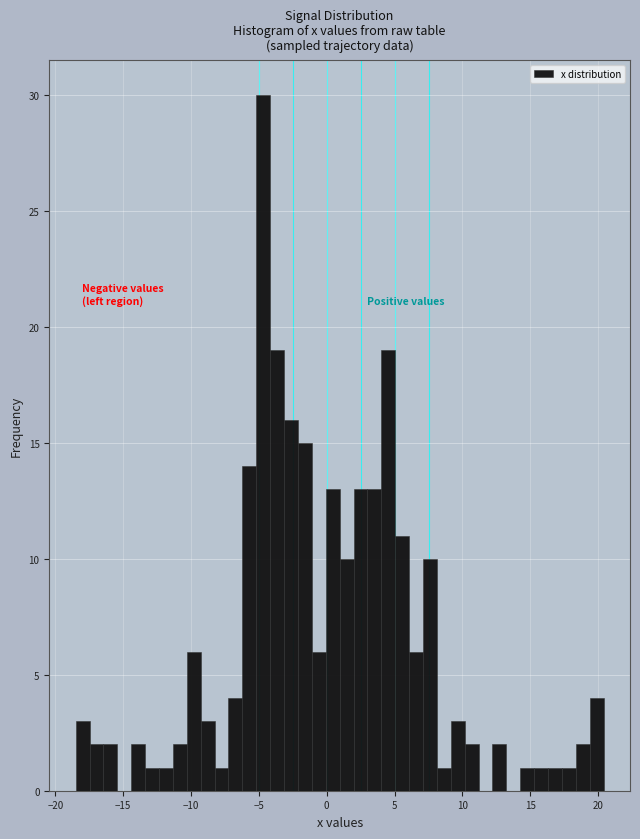

Around what value on the x-axis is the tallest bar? Give the approximate position of its centre, as read against the axis.

-4.5